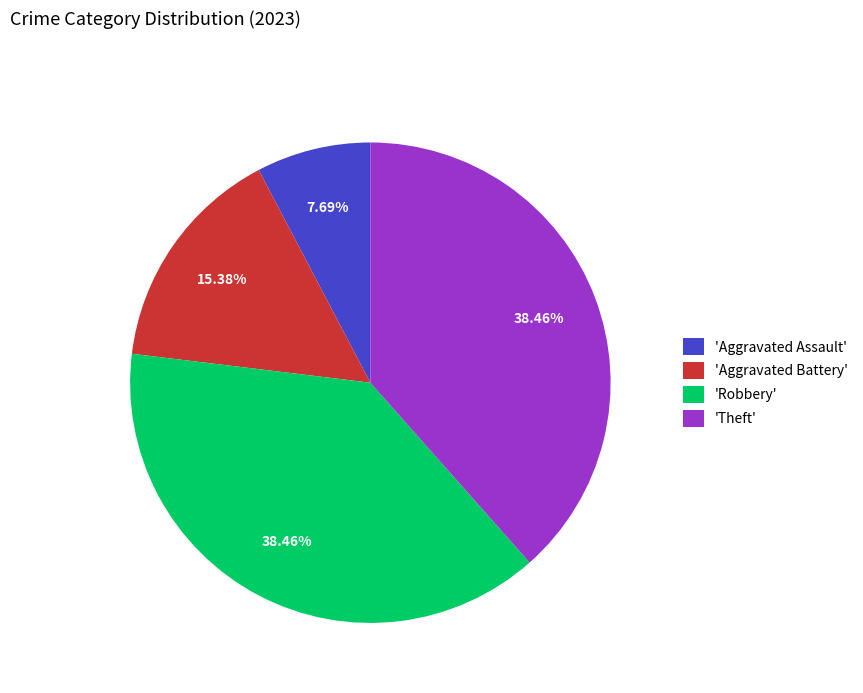

Between 'Aggravated Battery' and 'Aggravated Assault', which is larger?

'Aggravated Battery'